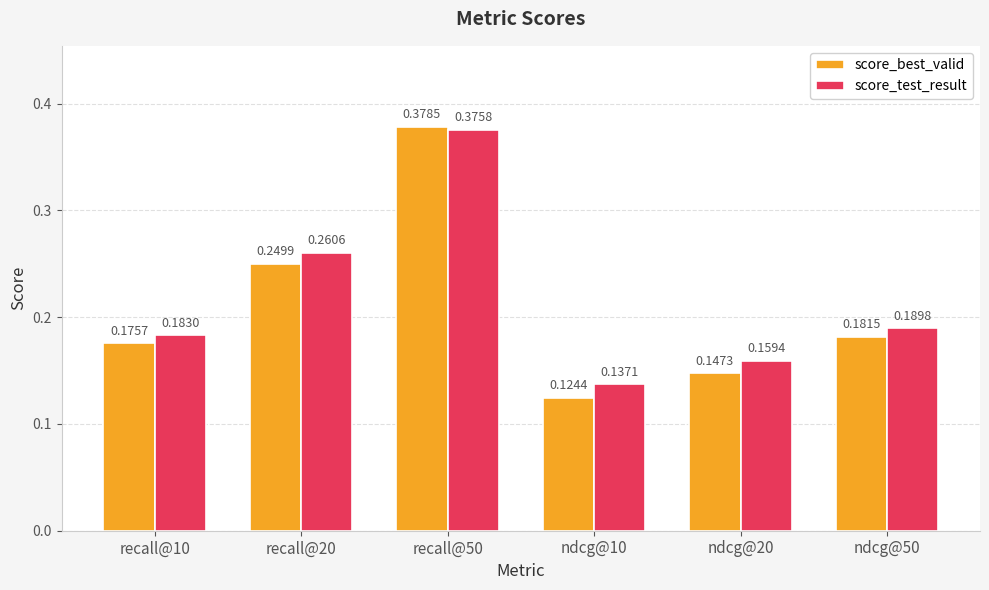

What is the label of the 6th bar from the left?

ndcg@50